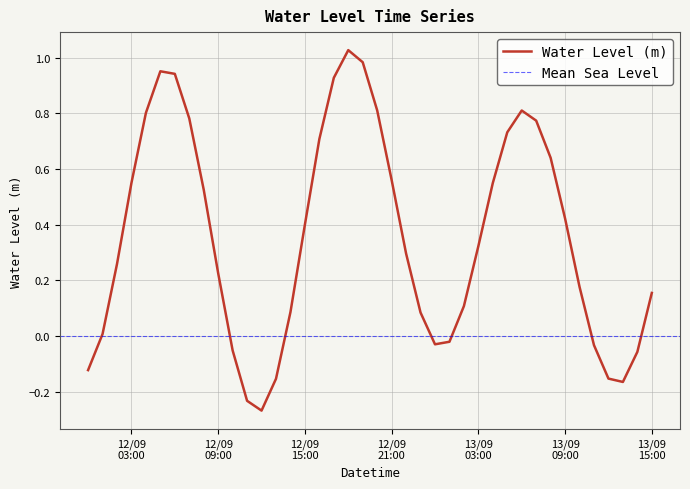

What is the sum of all values?

14.3